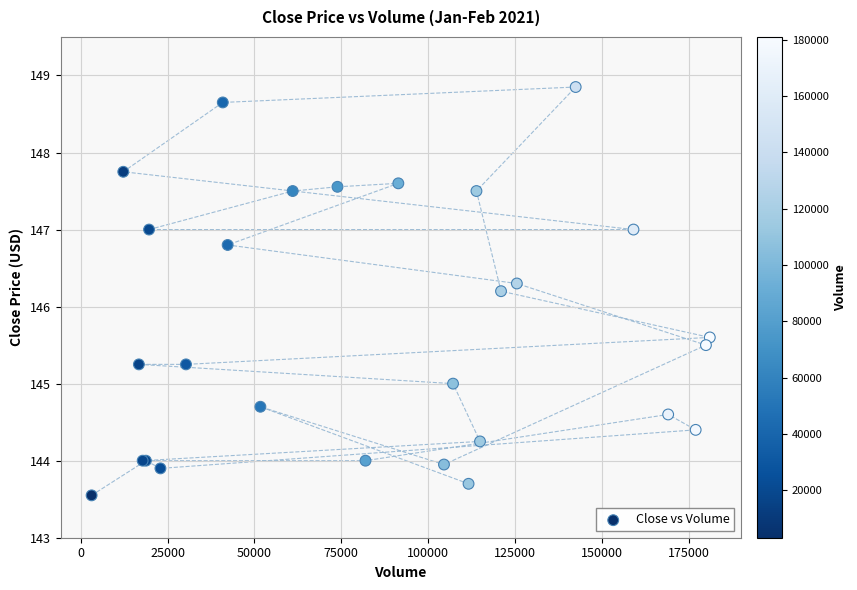

What Y value in the scatter plot is closest to 146?

146.2